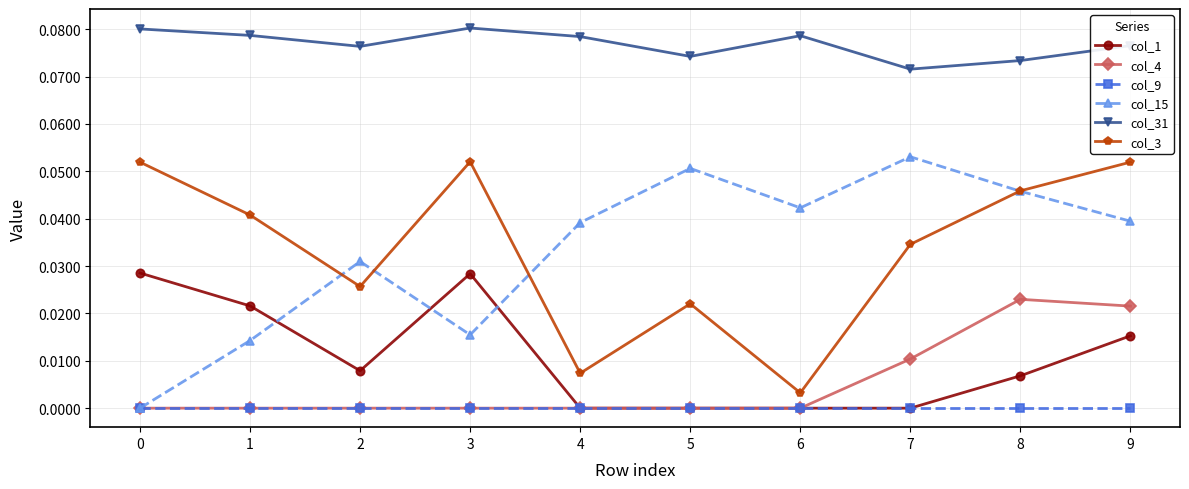

True or false: col_31 and col_1 intersect in this chart.

False